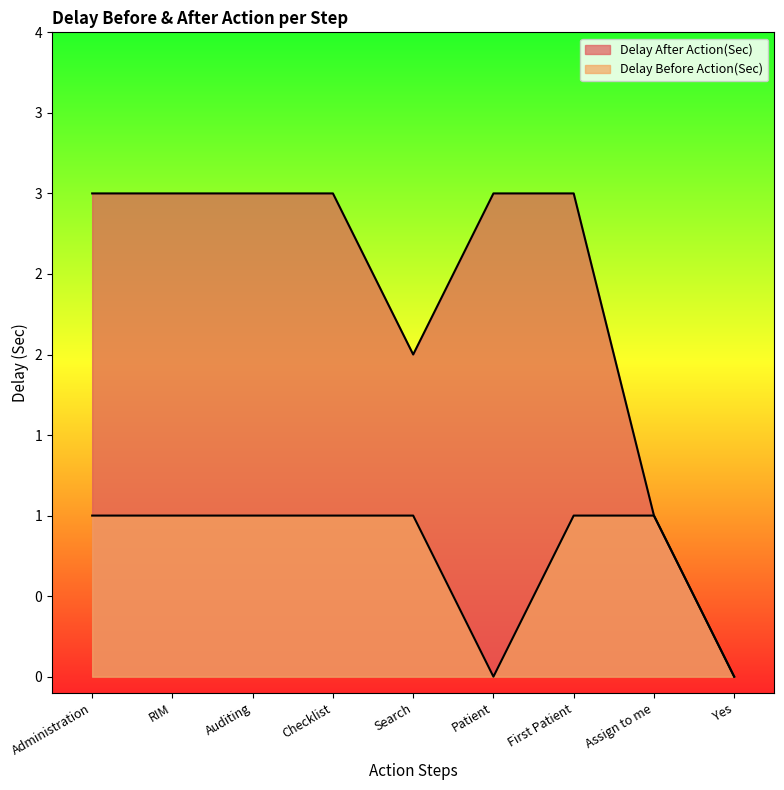

What are all the series names shown in the legend?

Delay After Action(Sec), Delay Before Action(Sec)